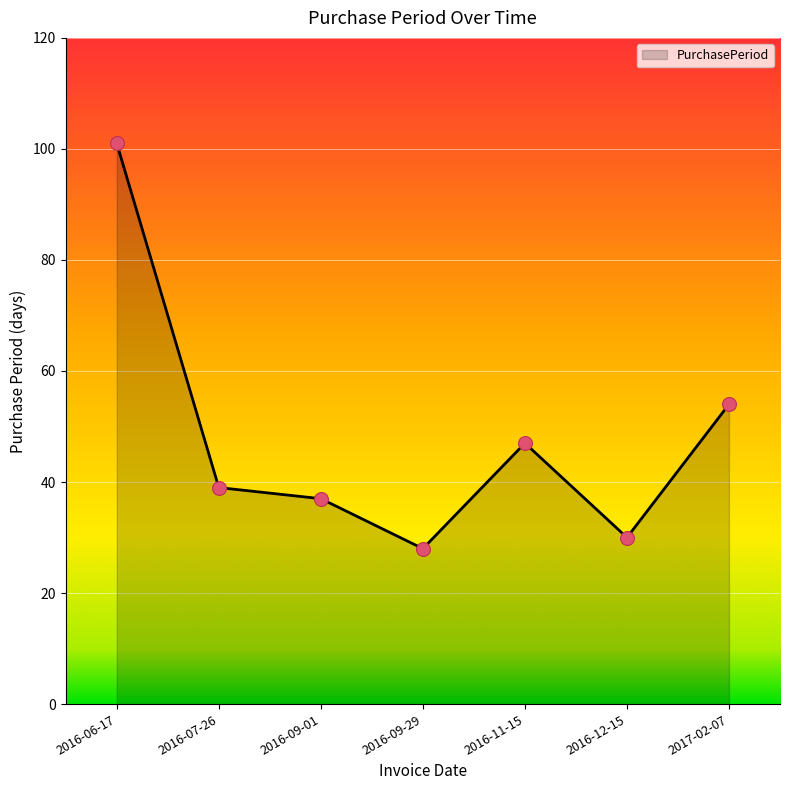

Approximately how many times larger is the value at 2016-12-15 compared to 2017-02-07?

0.6